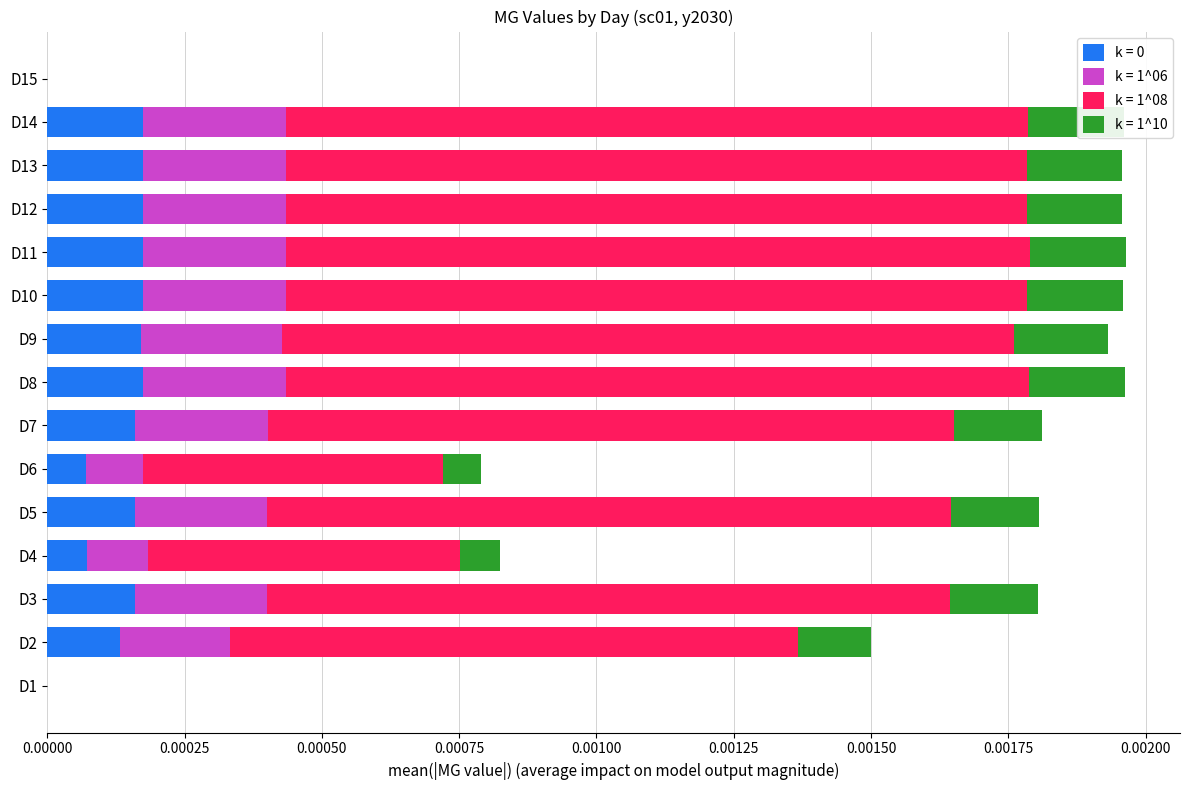

How many series are shown in this chart?

4